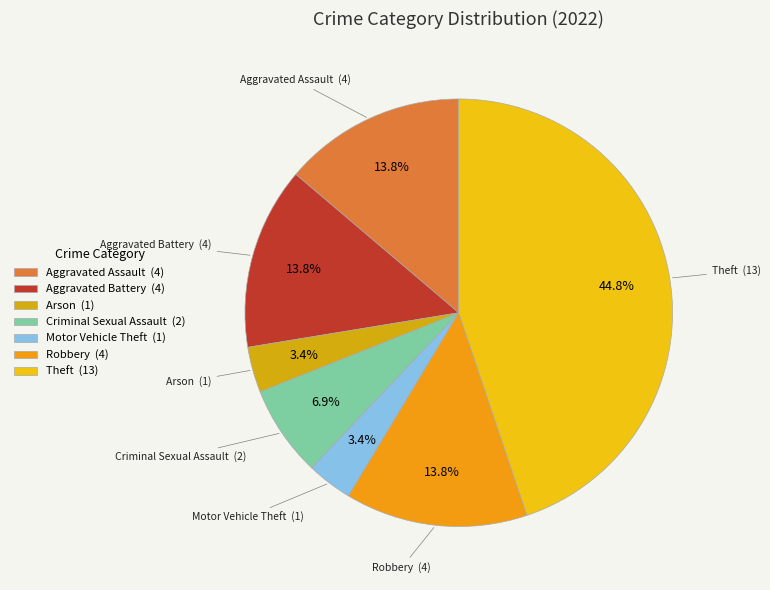

What percentage do Arson (1) and Aggravated Battery (4) together represent?

17.2%